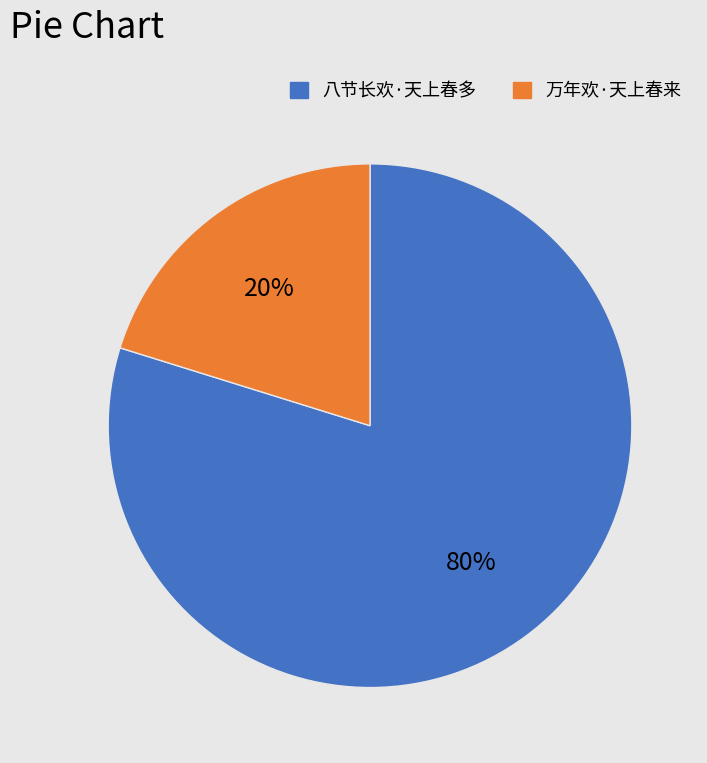

How many slices are in this pie chart?

2